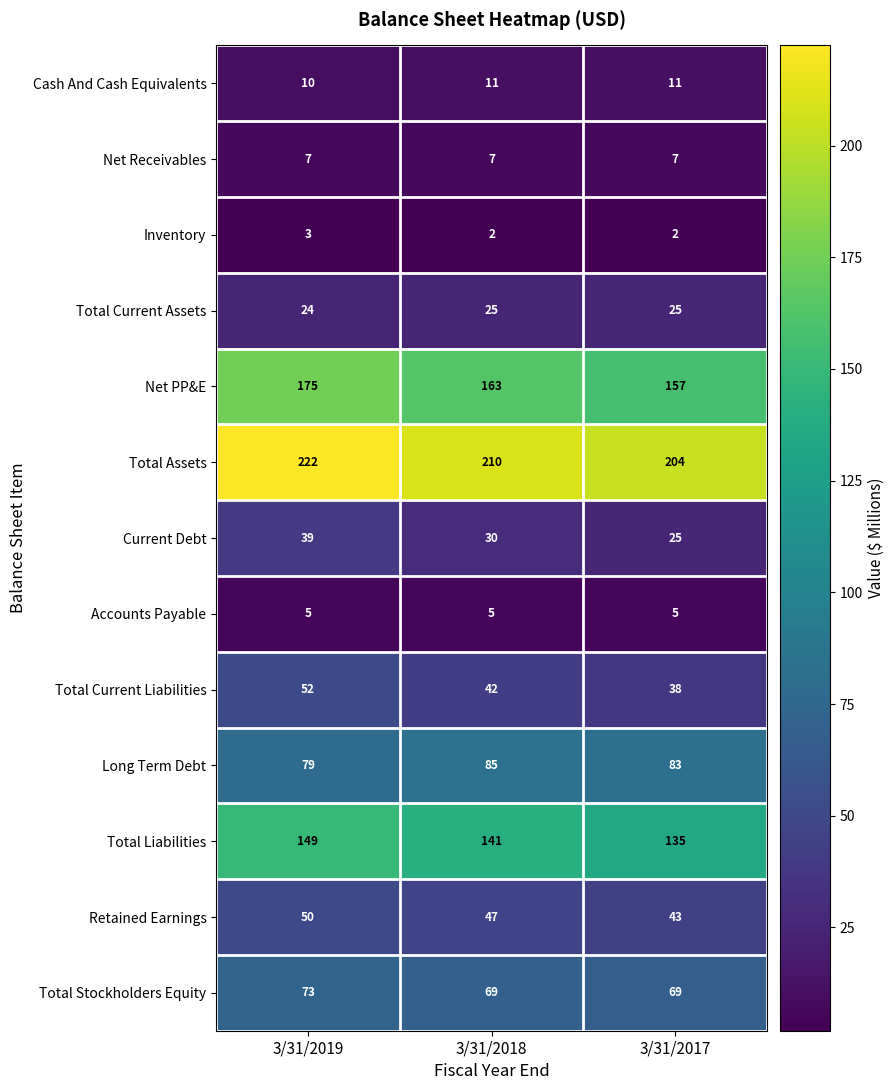

Is it true that Current Debt equals 19 at 3/31/2018?

False